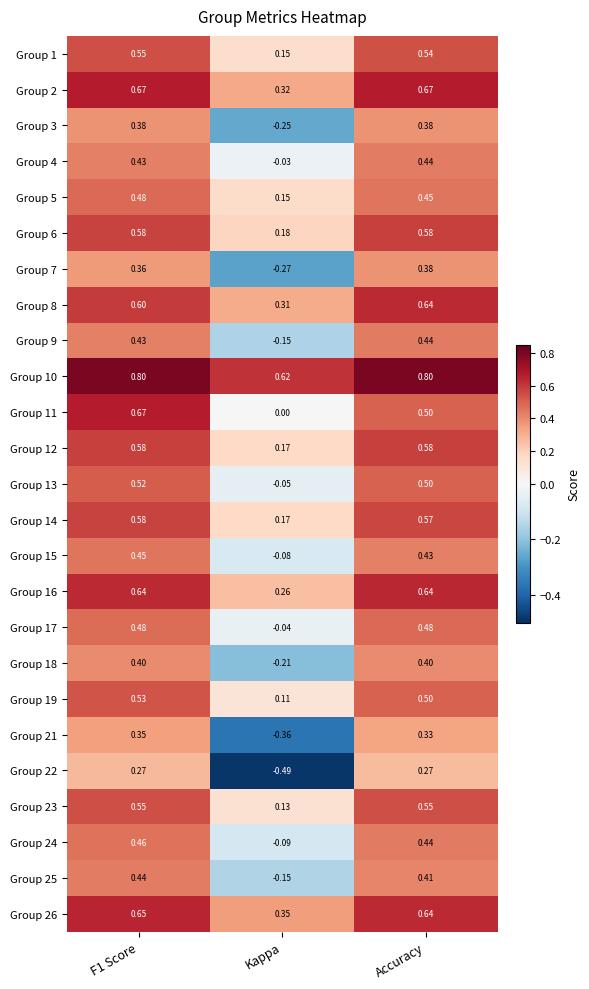

At how many categories does at least one series exceed 0?

3